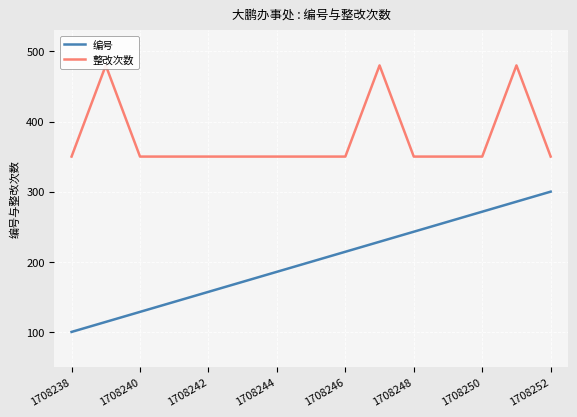

True or false: 编号 and 整改次数 intersect in this chart.

False